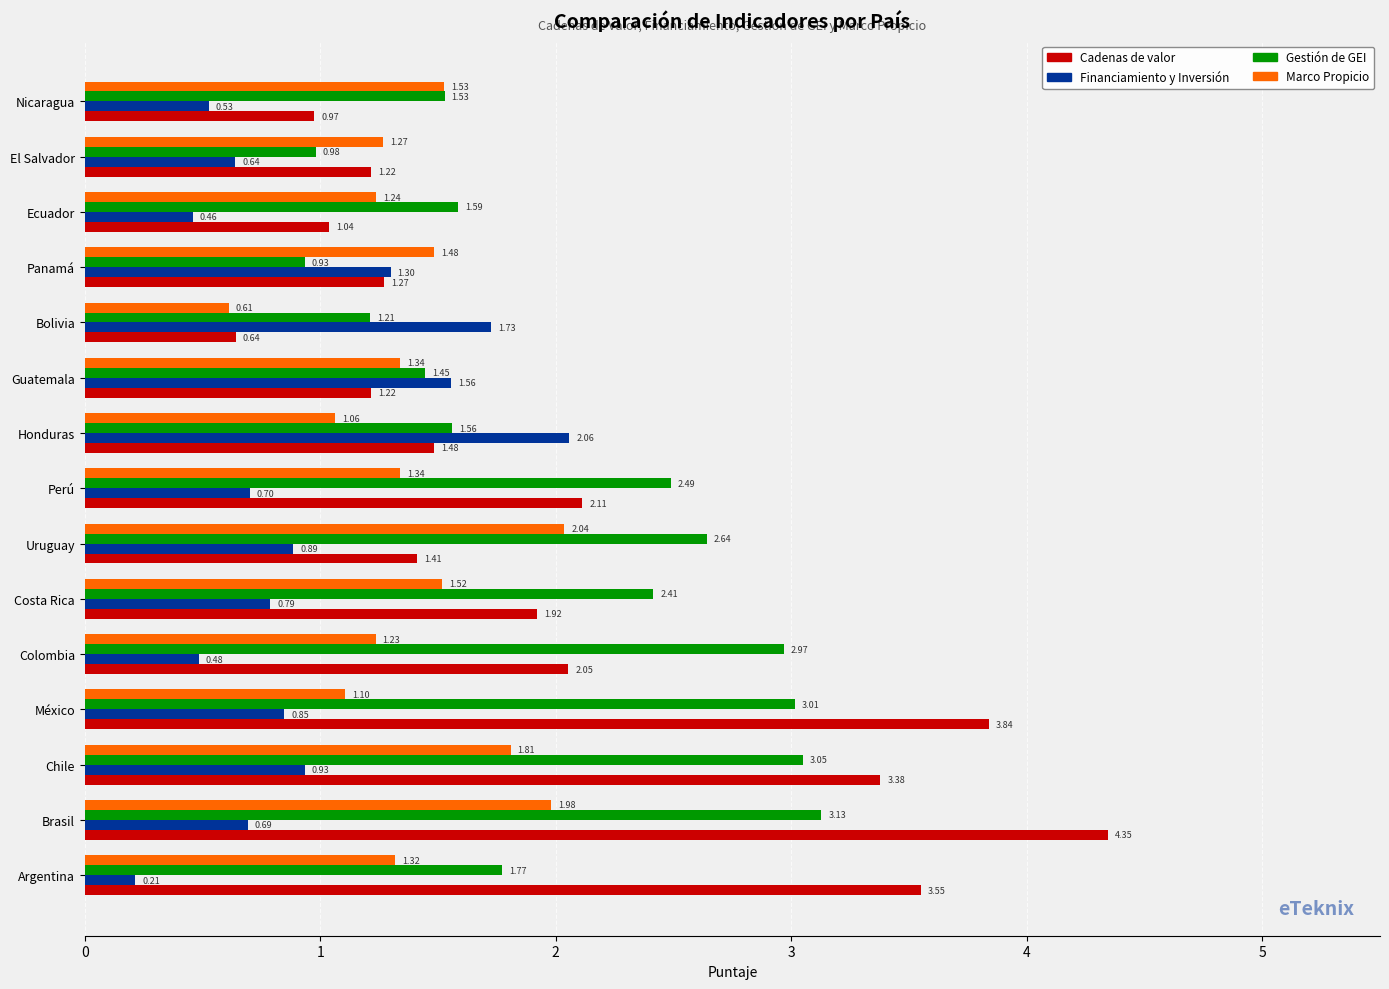

Which series has the largest total across all categories?

Gestión de GEI